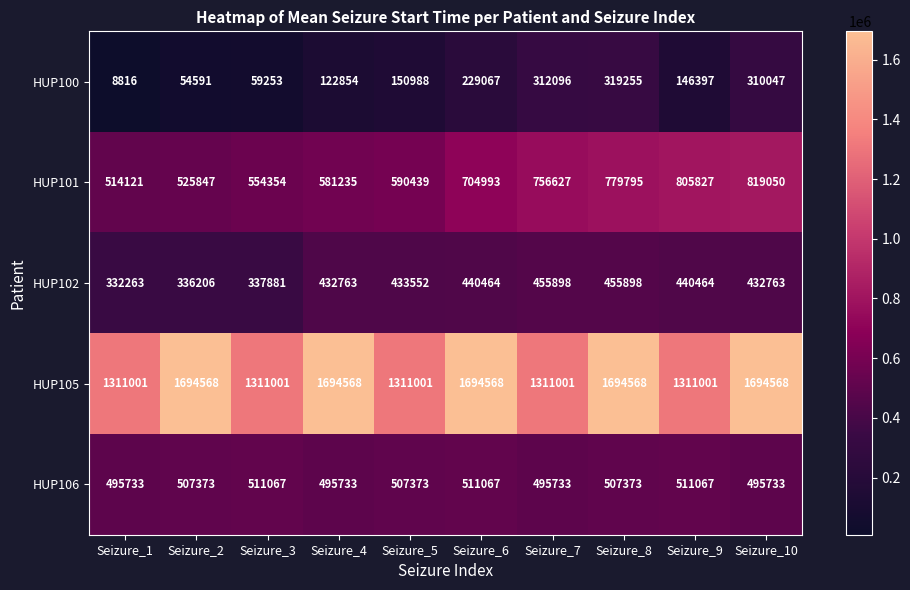

How many distinct data groups are displayed?

5